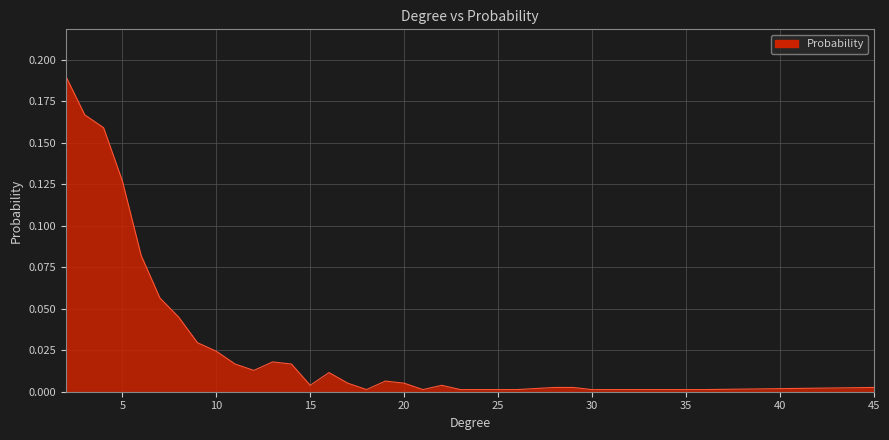

Does the chart have visible grid lines?

Yes